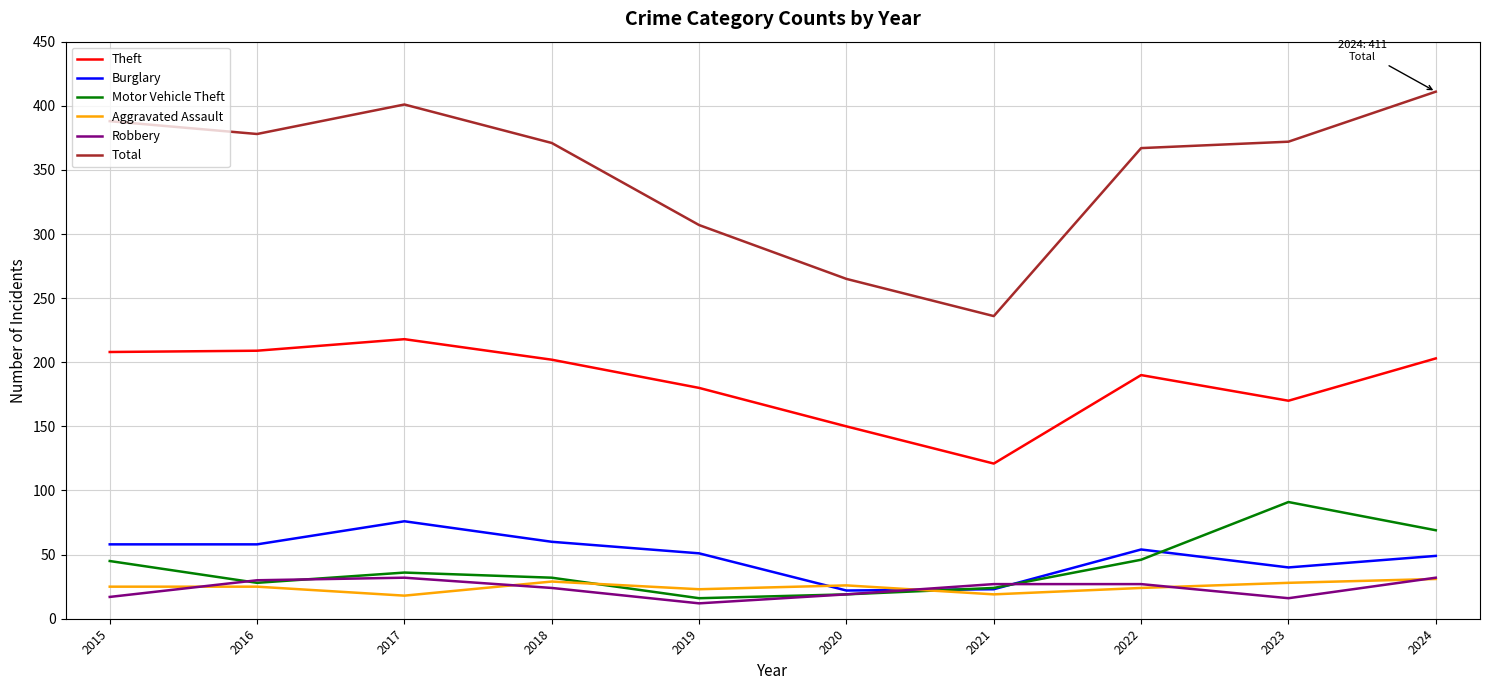

The value of Burglary at 2019 is 30. True or false?

False